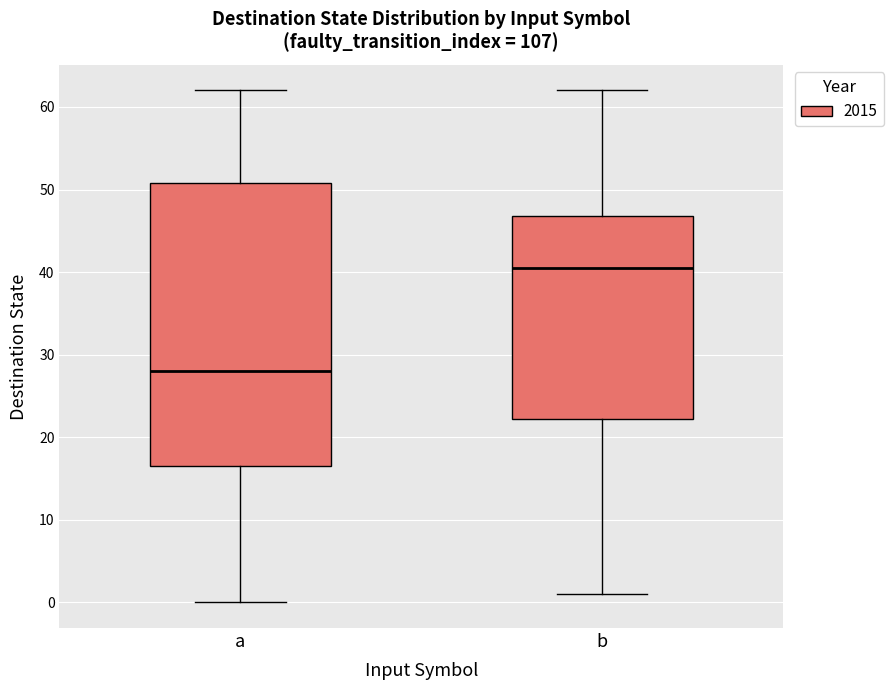

Reading left to right, read every box against the y-axis: the position of its median line, the range the box covers, and the ends of its whiskers. The values are not printed on the chart, so give them approximately, as read against the axis.

a: median 28, box 17 to 51, whiskers 0 to 62
b: median 41, box 22 to 47, whiskers 1 to 62